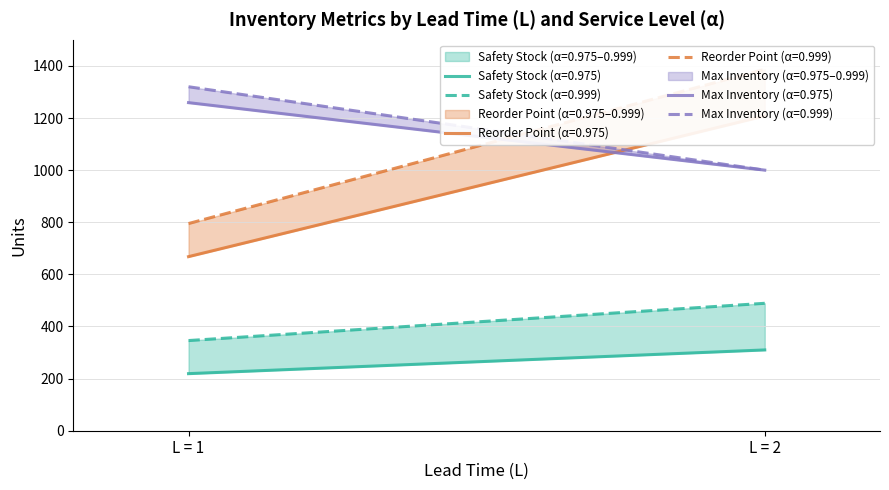

Between 1 and 2, which is larger?

2